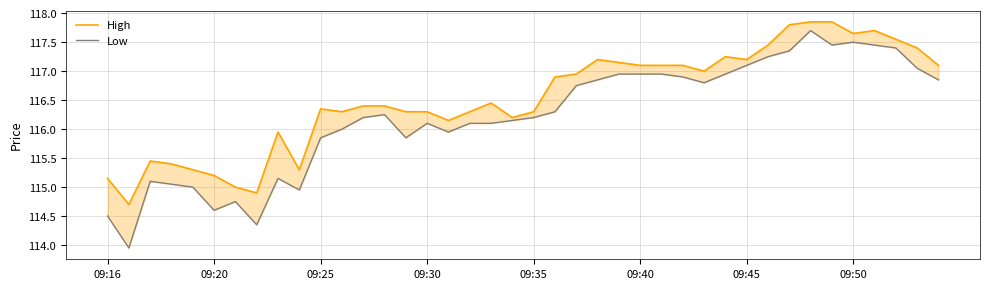

True or false: High and Low cross at least once.

False